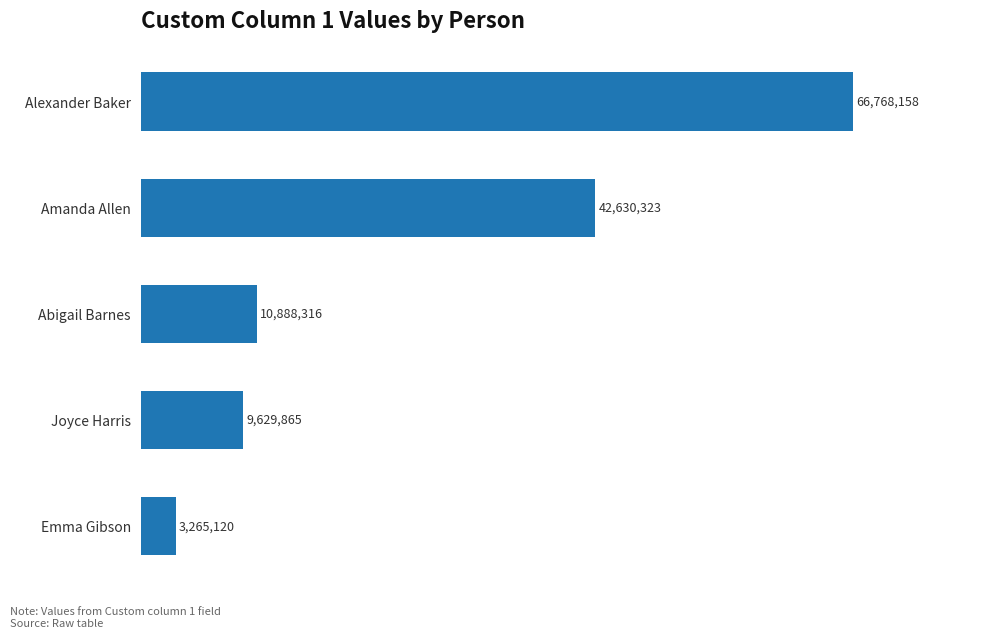

Reading bottom to top, transcribe all the data shown in this chart.

Emma Gibson=3265120	Joyce Harris=9629865	Abigail Barnes=10888316	Amanda Allen=42630323	Alexander Baker=66768158